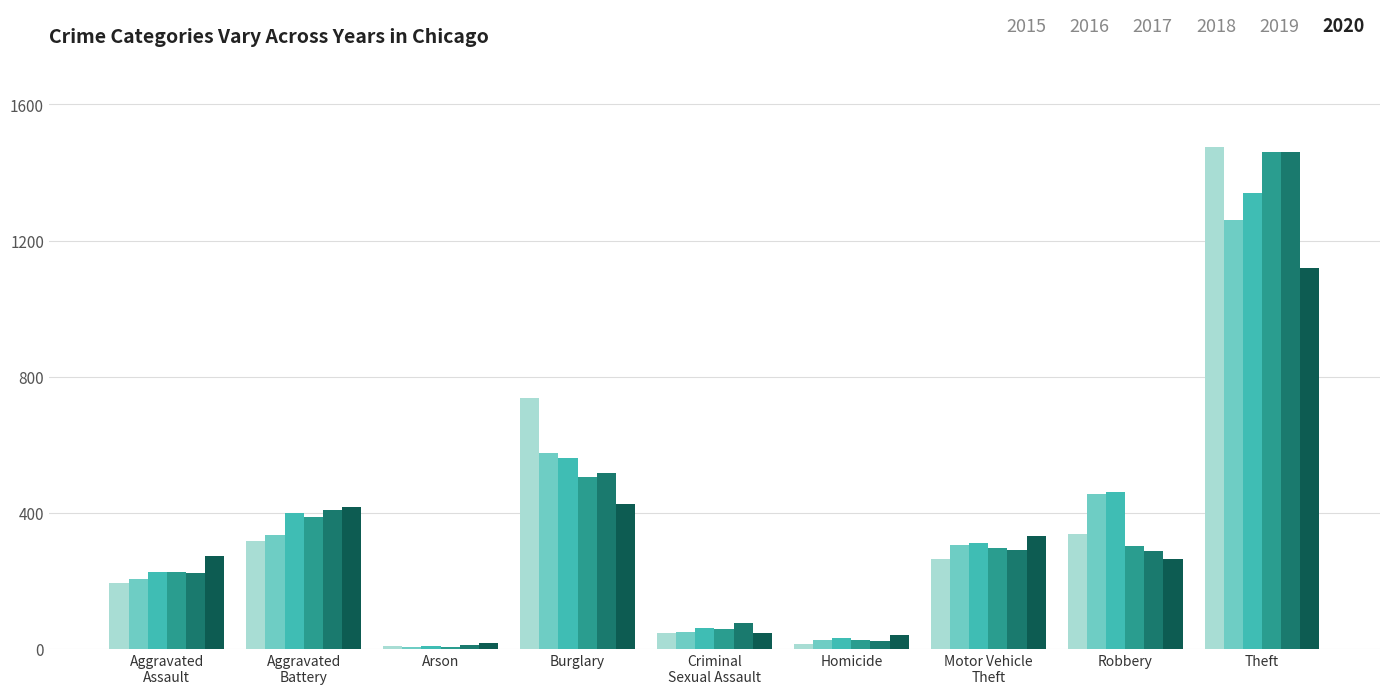

At which category is the sum across all series the highest?

Theft